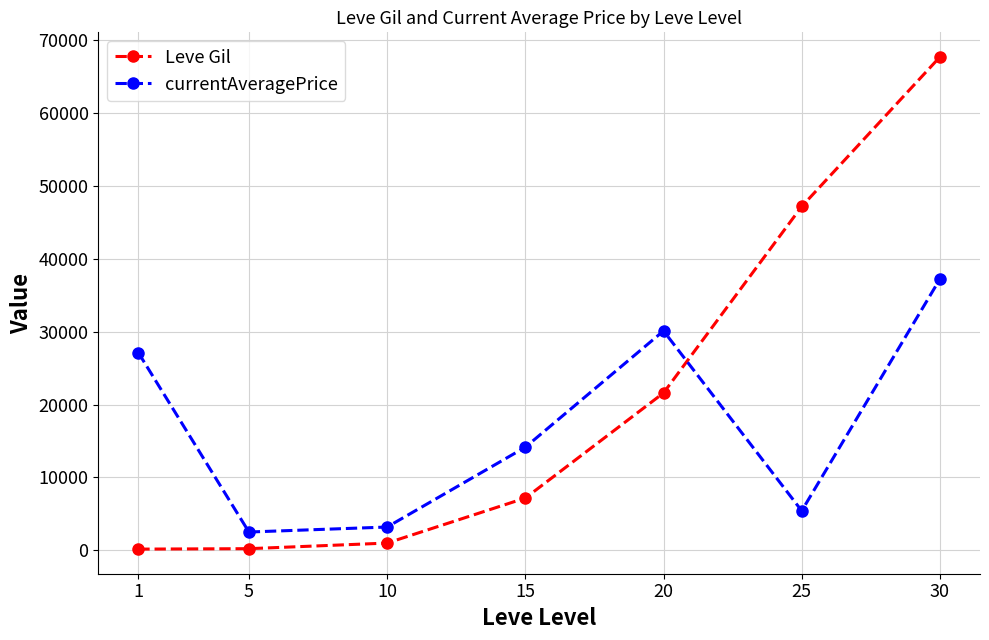

List the series in order of their peak value, lowest first.

currentAveragePrice, Leve Gil